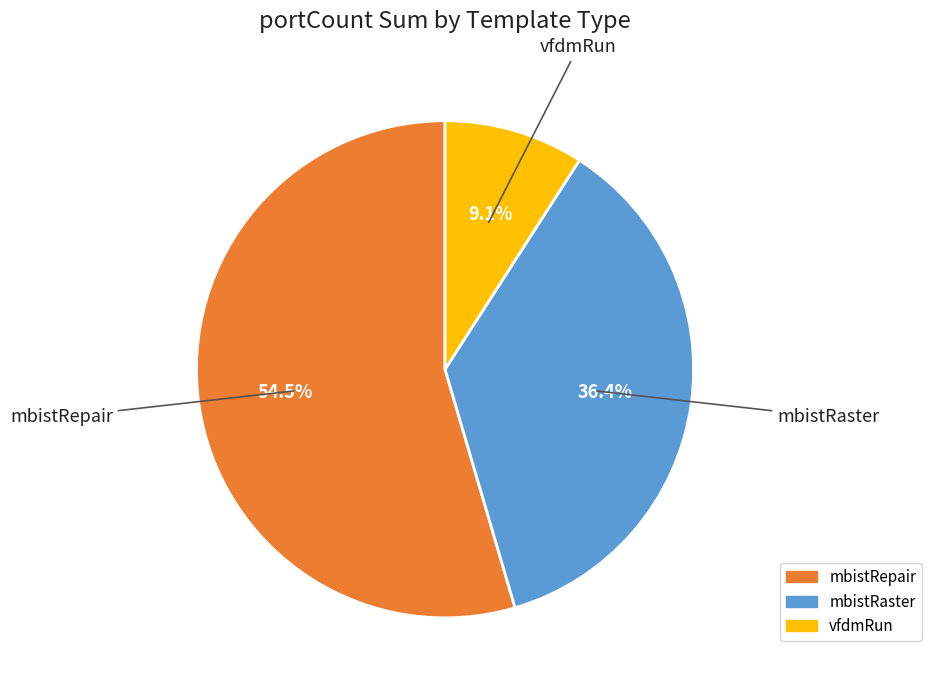

Which slice is the largest?

mbistRepair